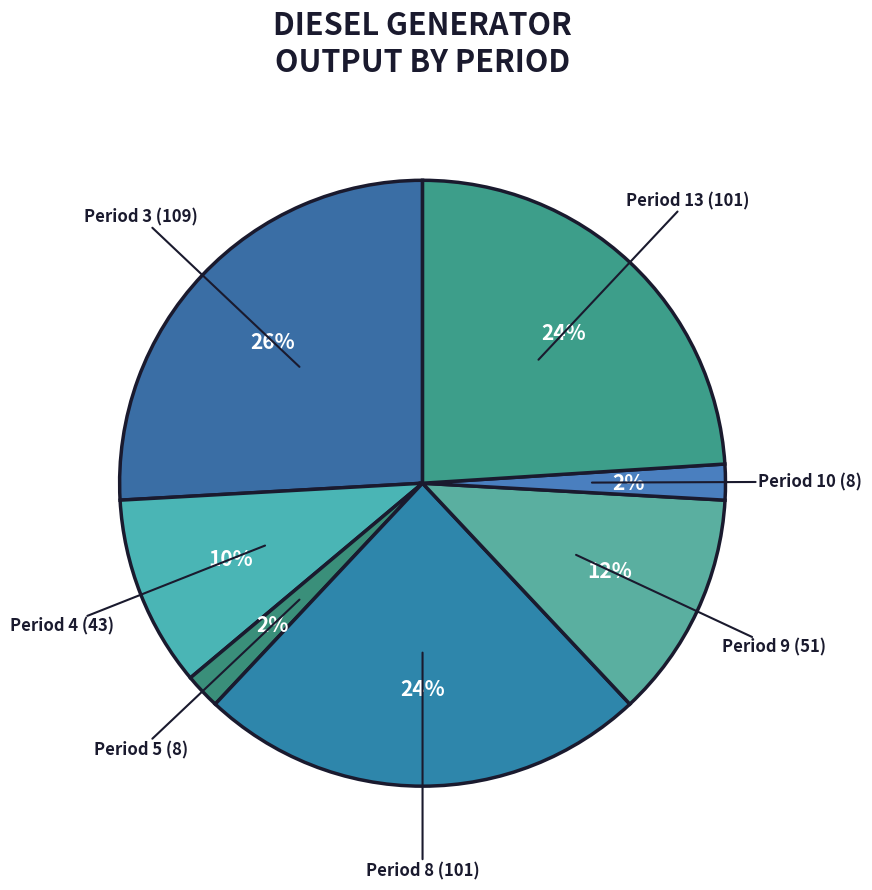

Which category has the biggest portion of the pie?

Period 3 (109)